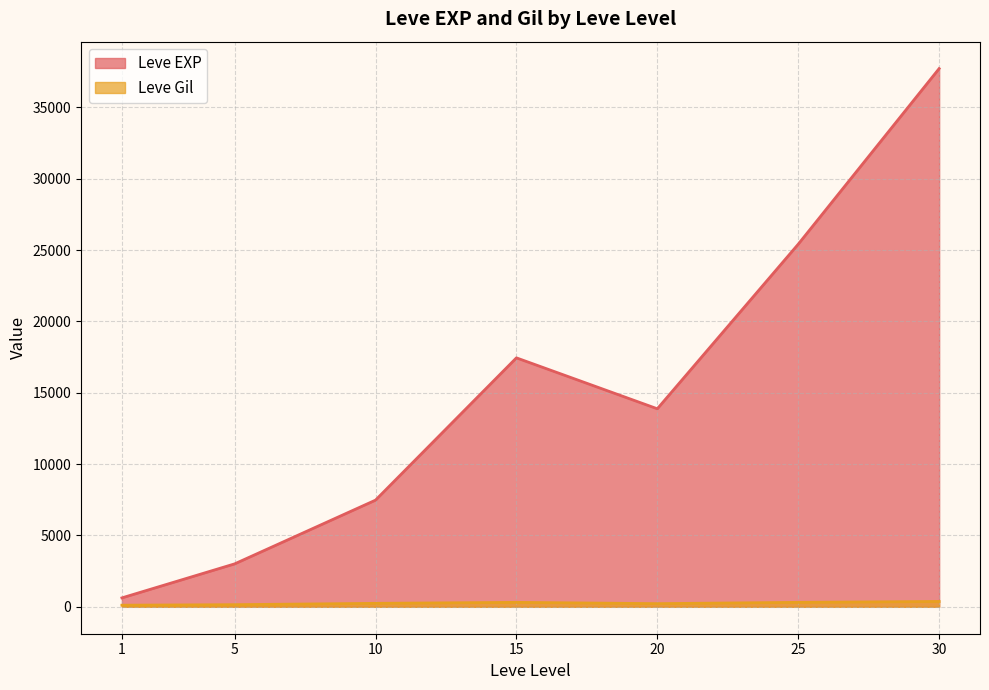

What is the greatest value displayed?

37715.0